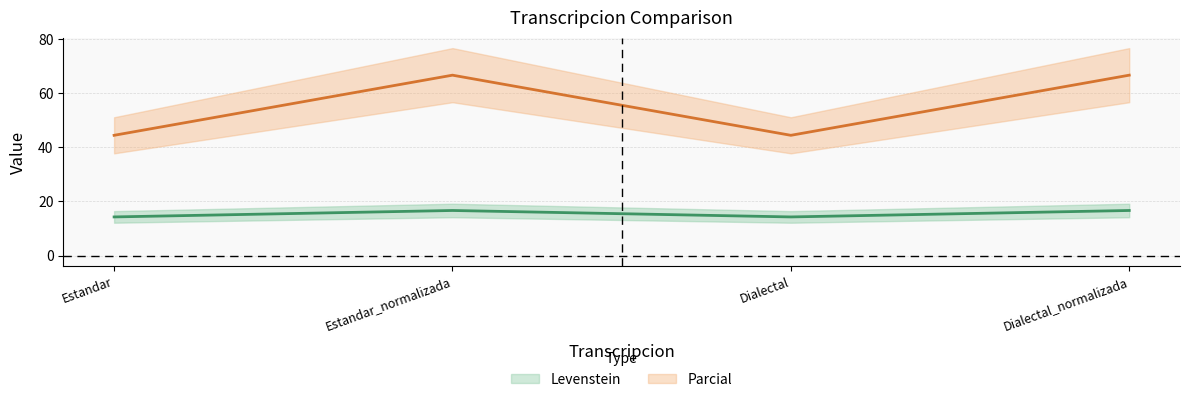

At how many categories does at least one series exceed 17?

4